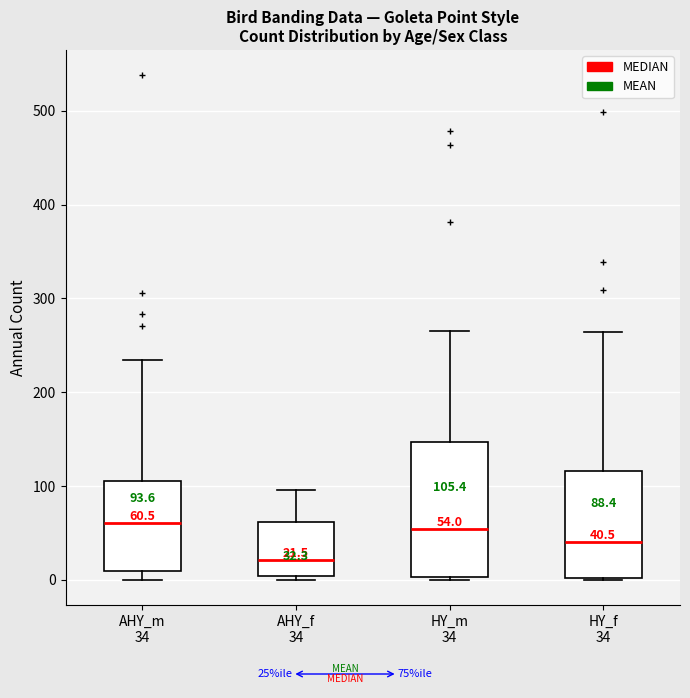

Comparing the boxes themselves (not the whiskers), which one is the tallest?

HY_m 34